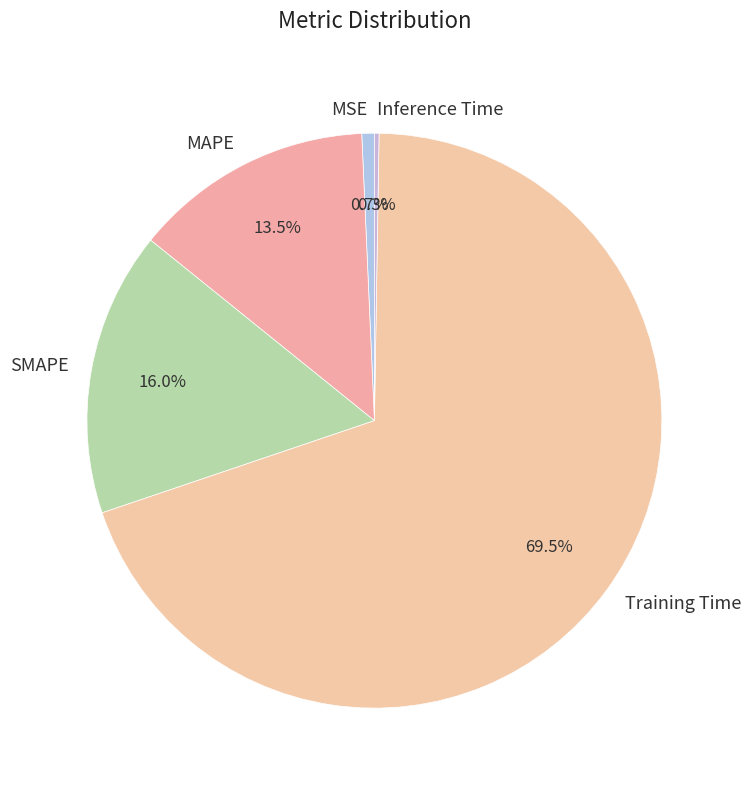

What is the majority slice?

Training Time